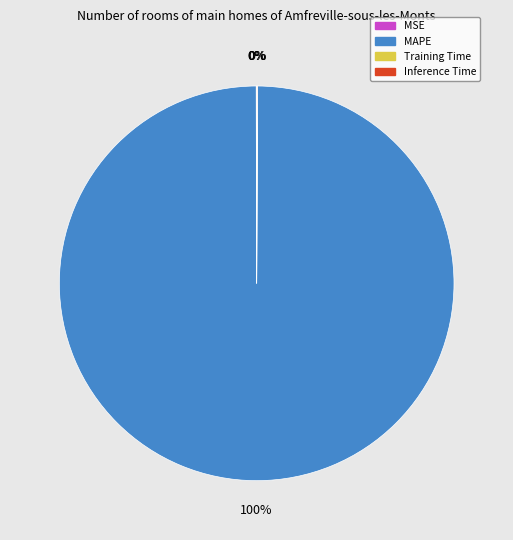

Does MAPE represent more than half of the total?

Yes